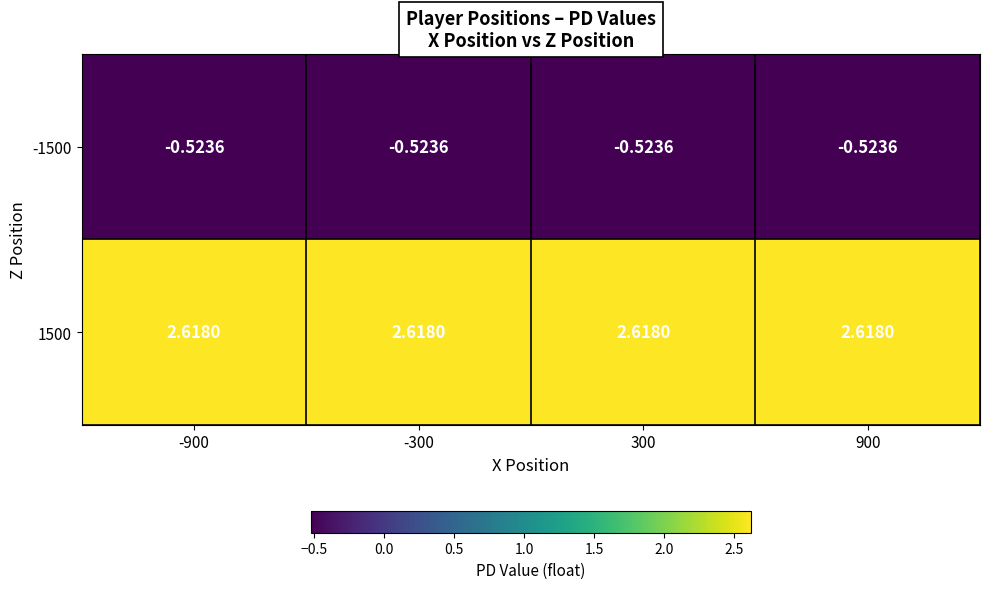

Is the value of -1500 at -900 greater than the value of 1500 at 300?

No